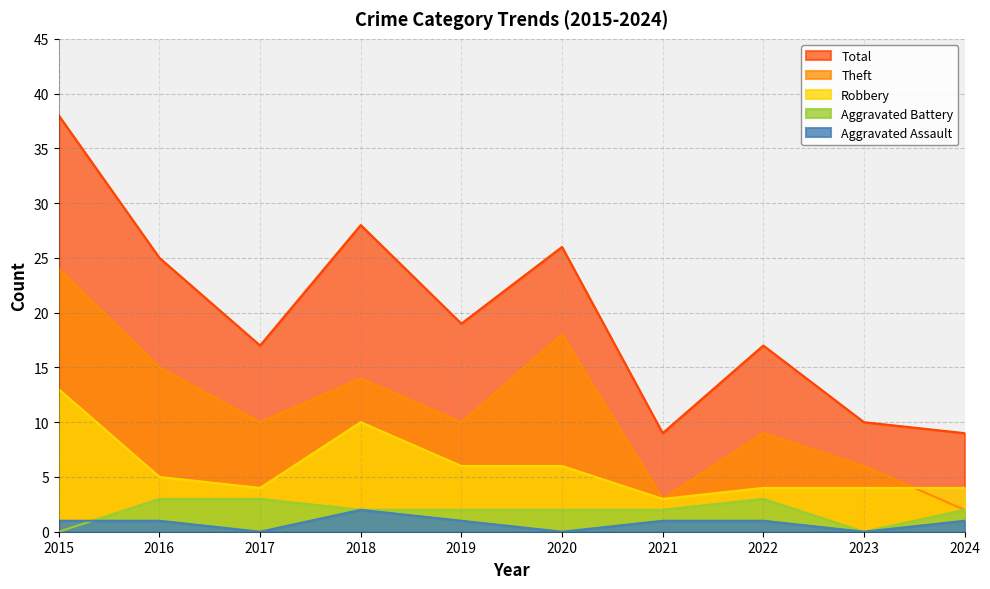

True or false: Theft and Aggravated Assault cross at least once.

False